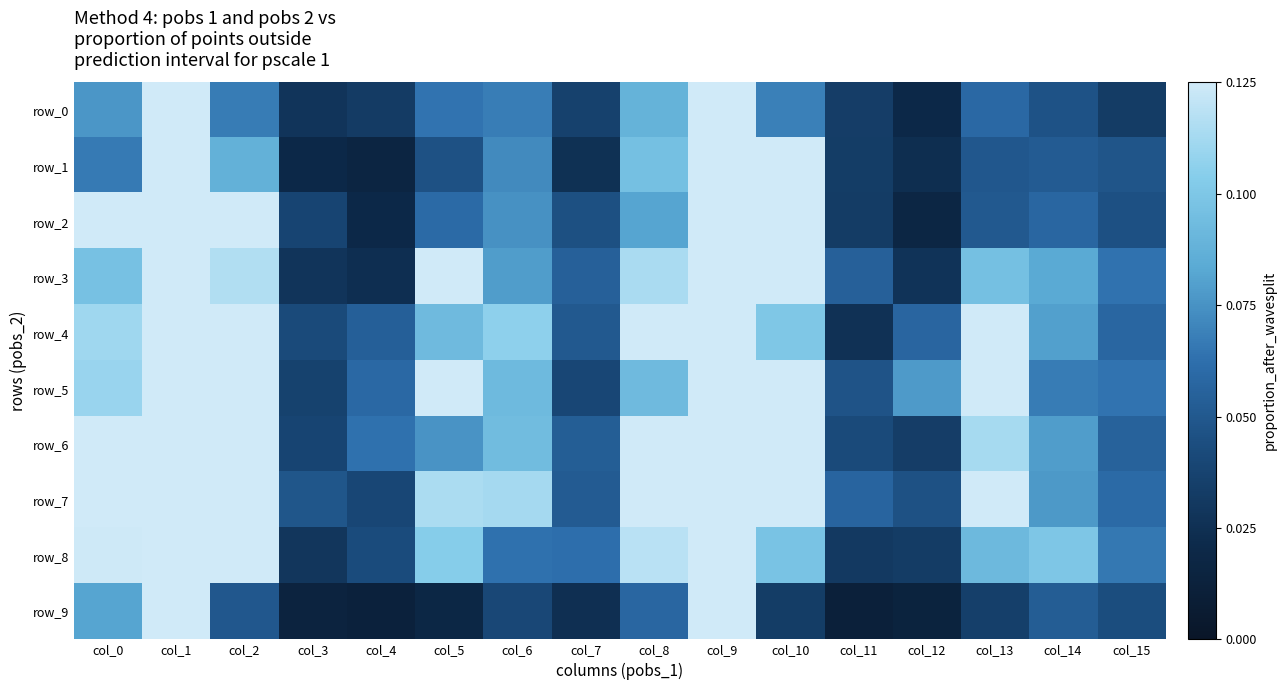

How many data points does each series have?

16